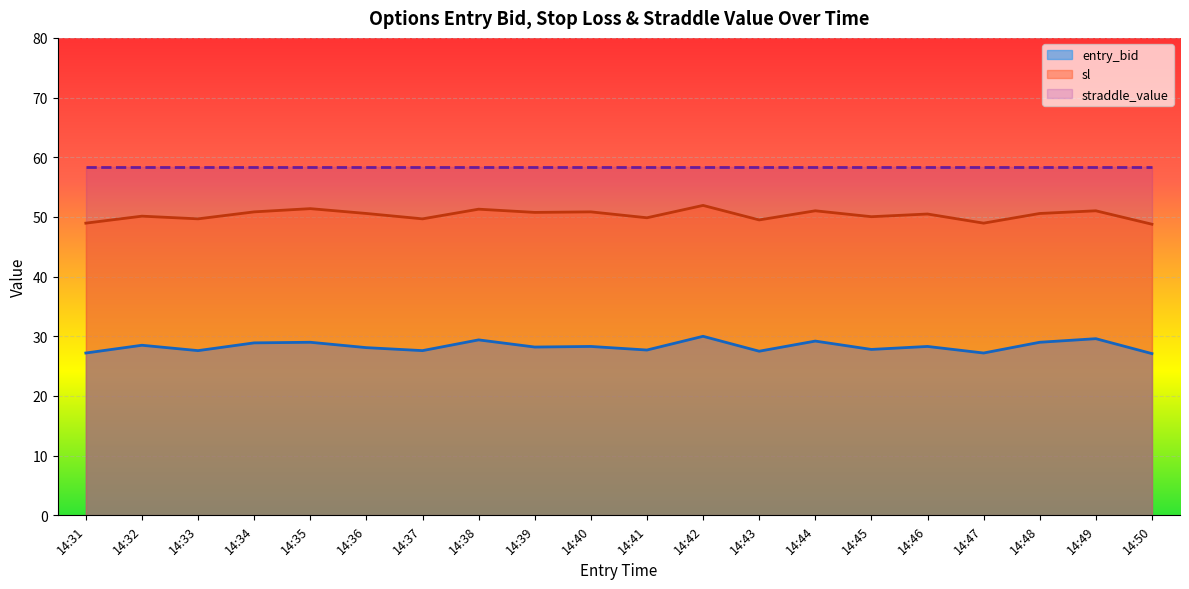

Does the chart display data point markers on the line(s)?

No